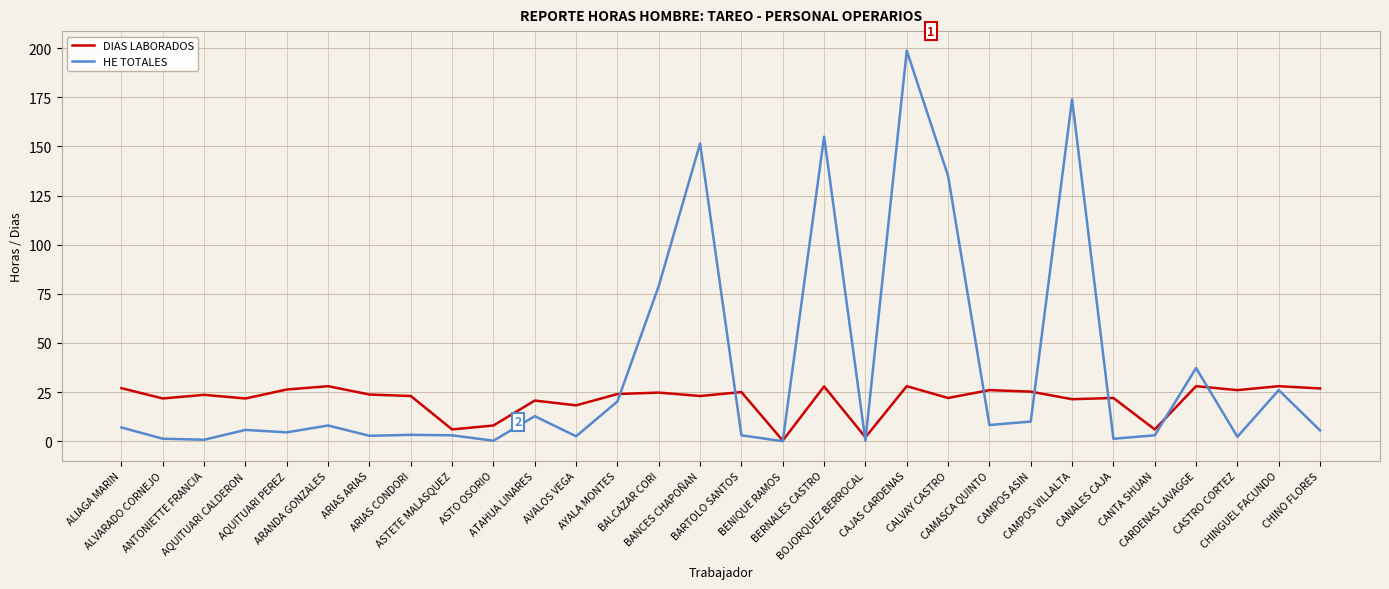

What position from the right is CANTA SHUAN?

5